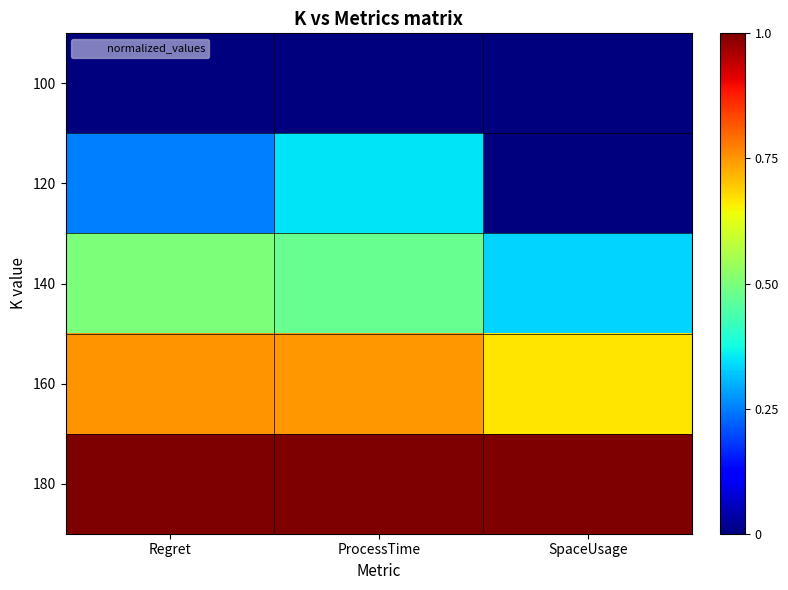

Which series has the largest total across all categories?

180